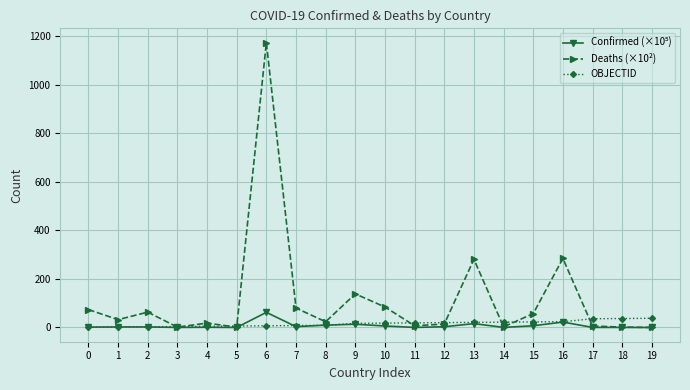

Which series has the largest range (max minus min)?

Deaths (×10²)